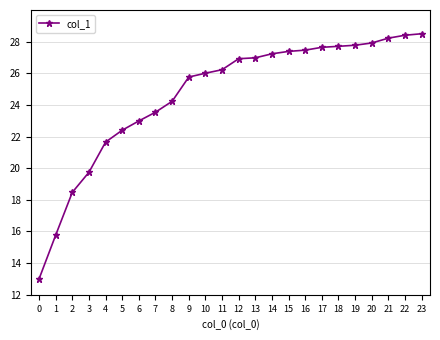

What is the smallest value displayed?

13.0